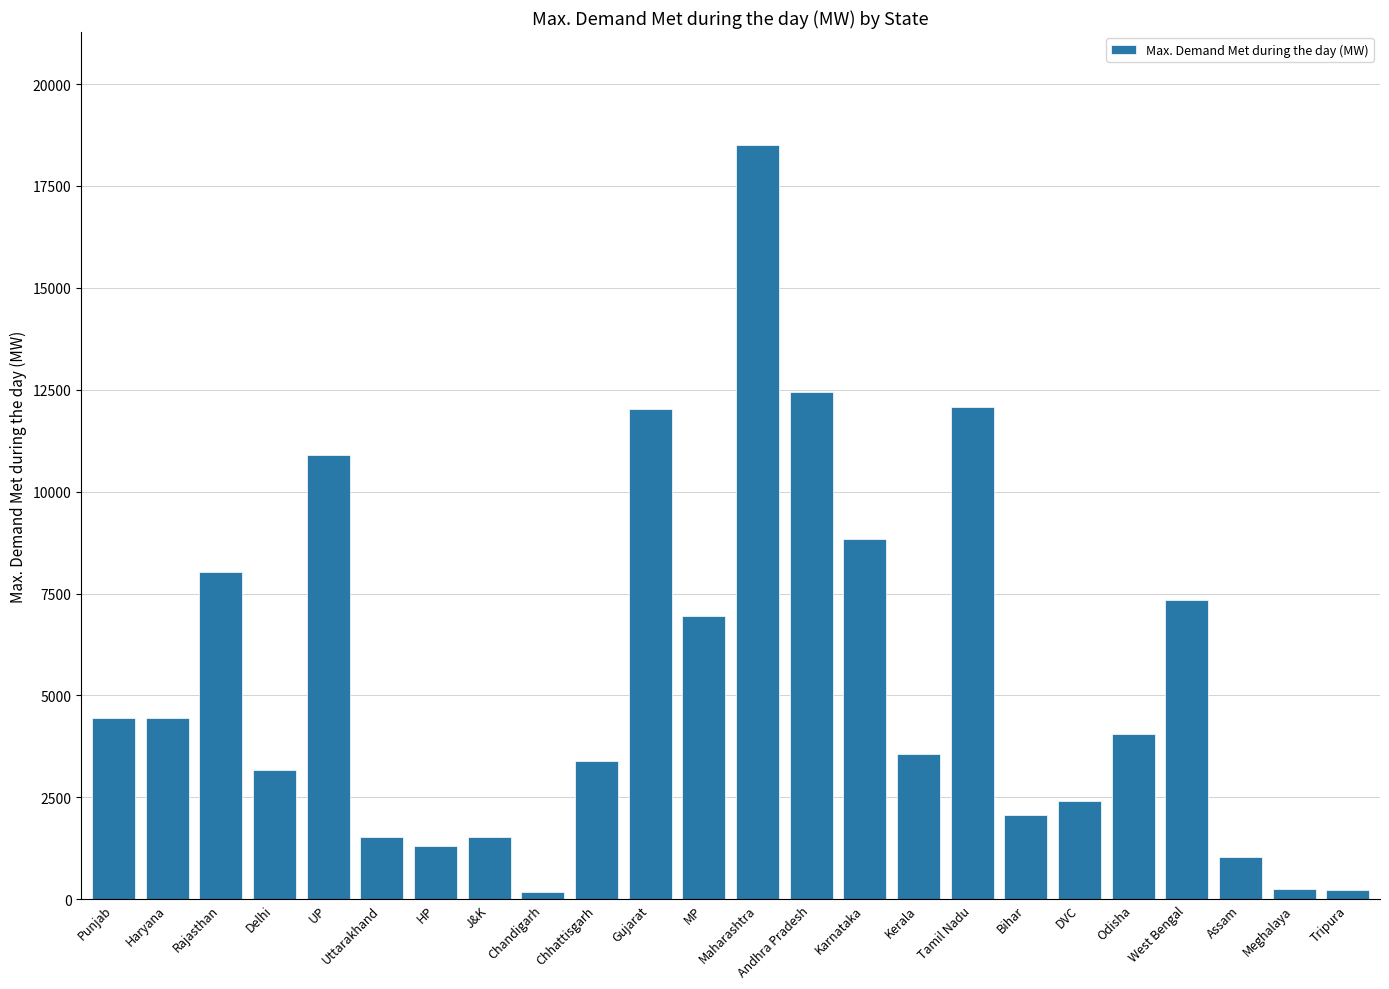

What is the sum of all values?

130742